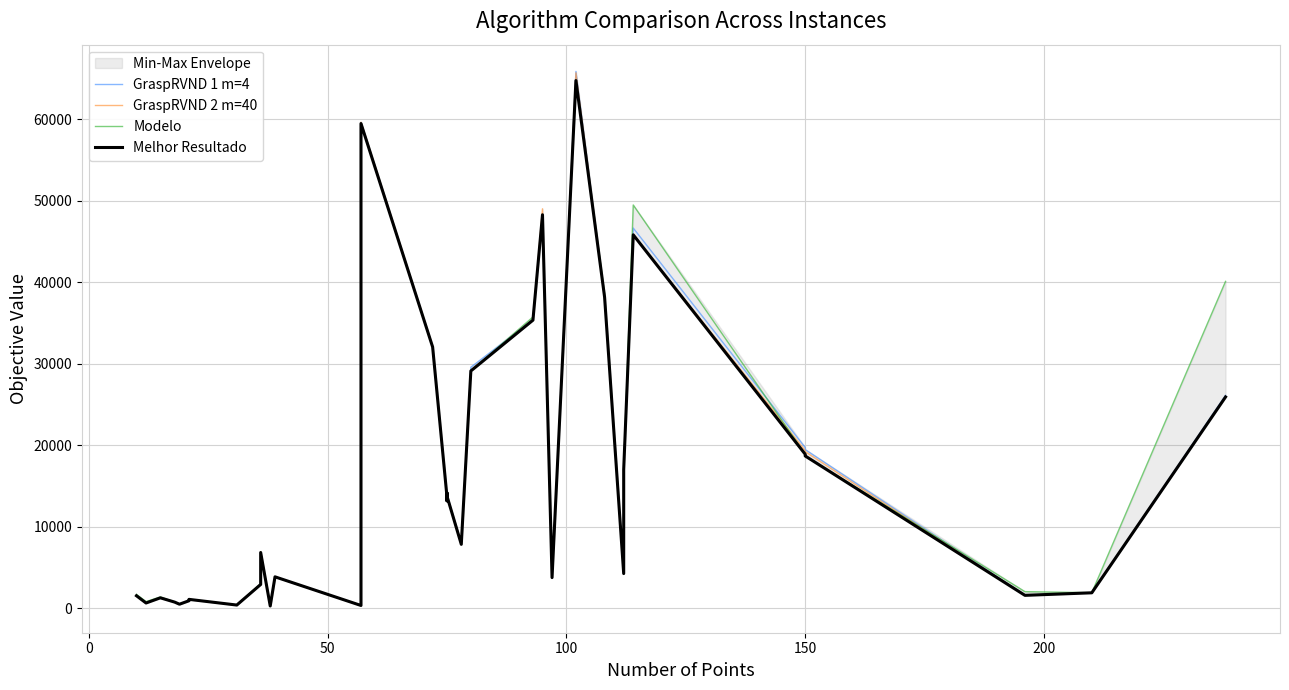

Is it true that GraspRVND 1 m=4 equals 304.6 at 200?

False